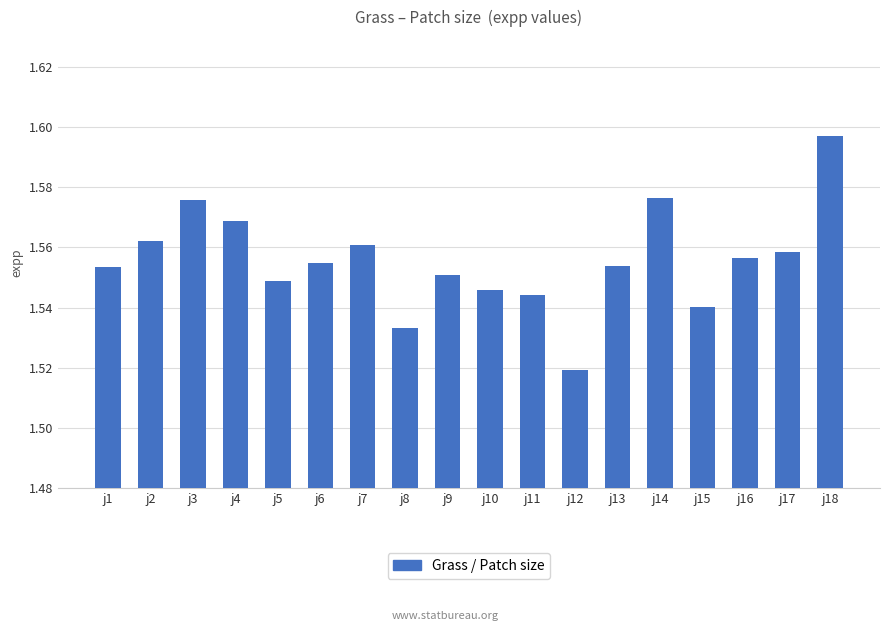

What is the sum of all values?

28.0